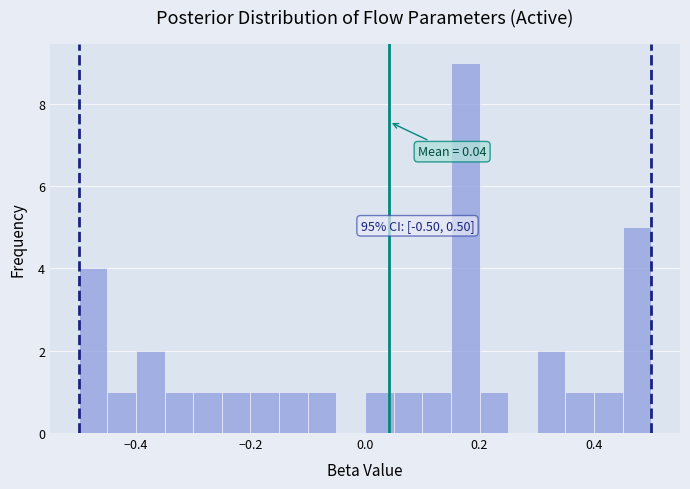

Around what value on the x-axis is the tallest bar? Give the approximate position of its centre, as read against the axis.

0.18